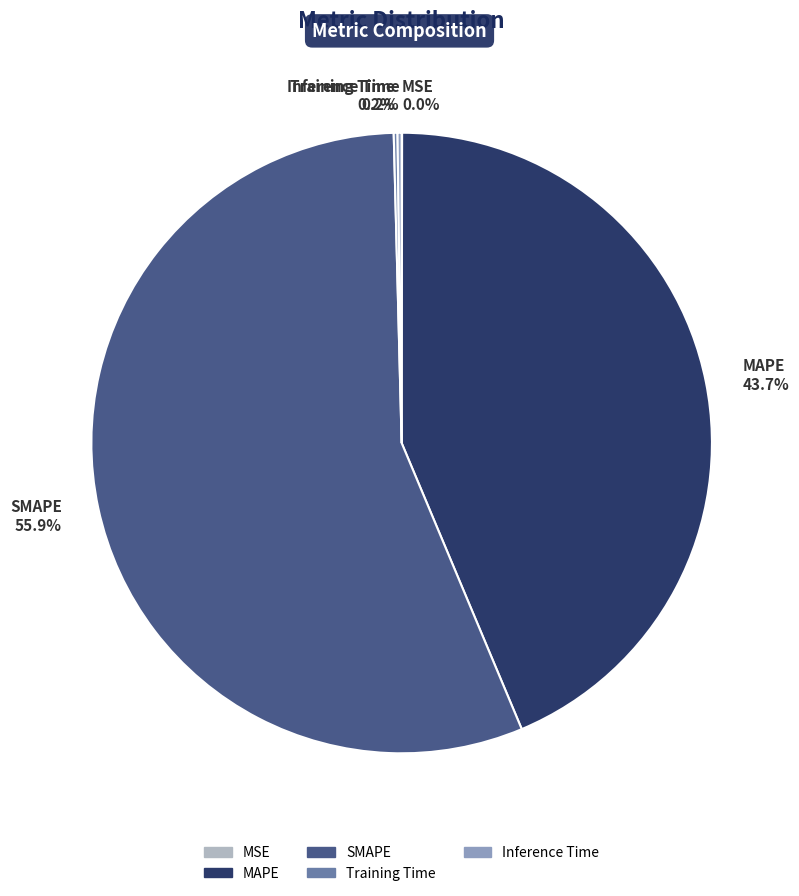

What is the largest slice in the pie chart?

SMAPE